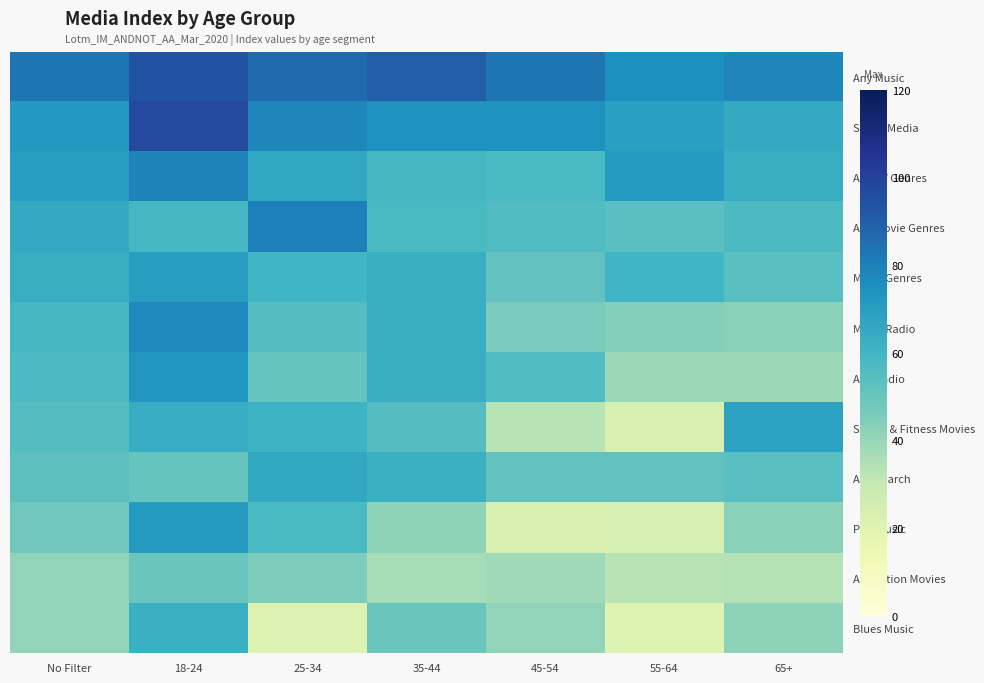

Reading left to right, transcribe all the data shown in this chart.

Any Music: No Filter=83	18-24=94	25-34=86	35-44=90	45-54=83	55-64=75	65+=78
Social Media: No Filter=72	18-24=97	25-34=78	35-44=74	45-54=74	55-64=69	65+=65
Any TV Genres: No Filter=70	18-24=79	25-34=66	35-44=59	45-54=58	55-64=71	65+=63
Any Movie Genres: No Filter=65	18-24=59	25-34=80	35-44=58	45-54=56	55-64=54	65+=57
Music Genres: No Filter=63	18-24=70	25-34=60	35-44=63	45-54=52	55-64=60	65+=54
Music Radio: No Filter=59	18-24=77	25-34=55	35-44=63	45-54=46	55-64=44	65+=43
Any Radio: No Filter=57	18-24=73	25-34=51	35-44=63	45-54=56	55-64=39	65+=39
Sports & Fitness Movies: No Filter=55	18-24=64	25-34=61	35-44=55	45-54=33	55-64=23	65+=68
Any Search: No Filter=53	18-24=51	25-34=66	35-44=62	45-54=52	55-64=52	65+=54
Pop Music: No Filter=48	18-24=71	25-34=58	35-44=42	45-54=23	55-64=24	65+=43
Animation Movies: No Filter=41	18-24=50	25-34=45	35-44=37	45-54=38	55-64=33	65+=34
Blues Music: No Filter=41	18-24=62	25-34=22	35-44=50	45-54=41	55-64=21	65+=42